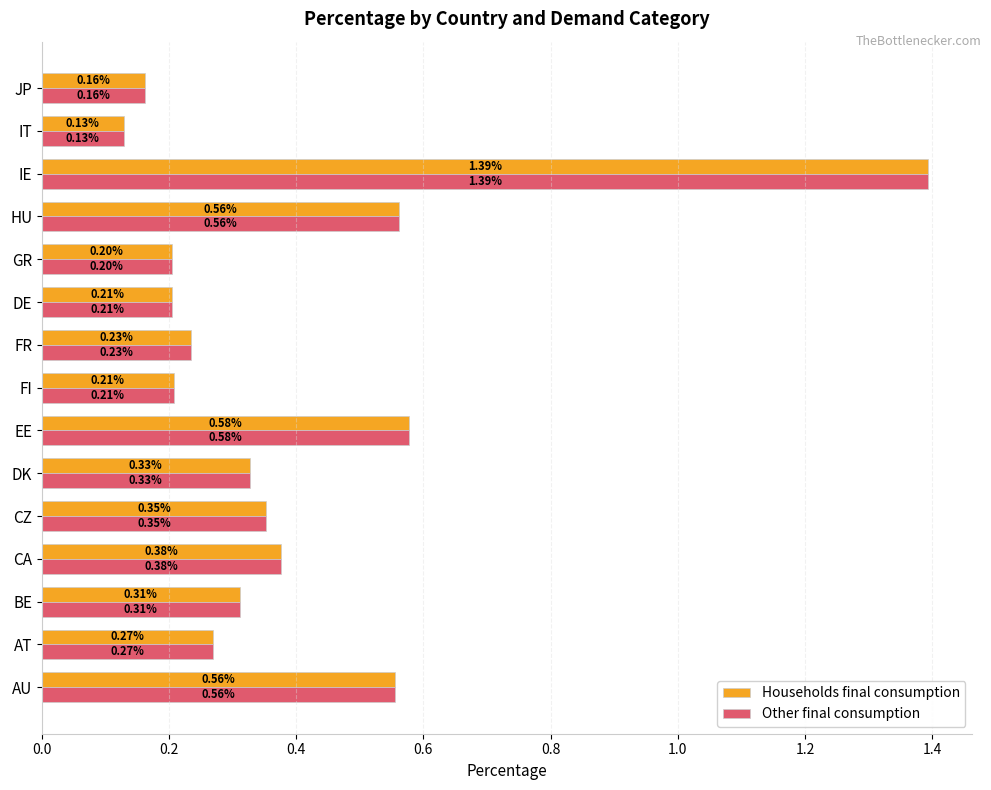

What are all the series names shown in the legend?

Households final consumption, Other final consumption